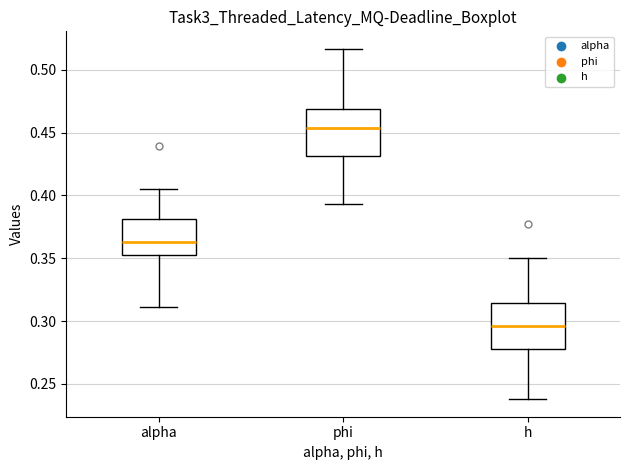

Which box's median line is the highest?

phi